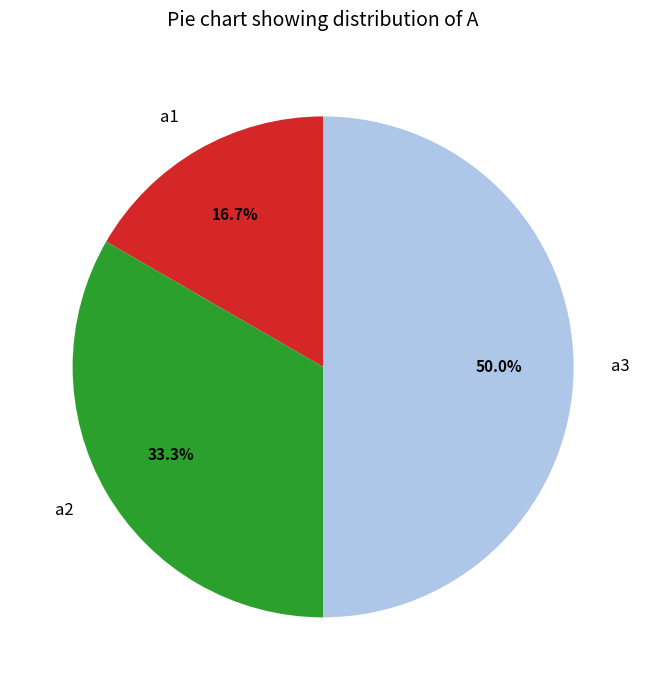

Approximately how many times larger is the value at a2 compared to a1?

2.0